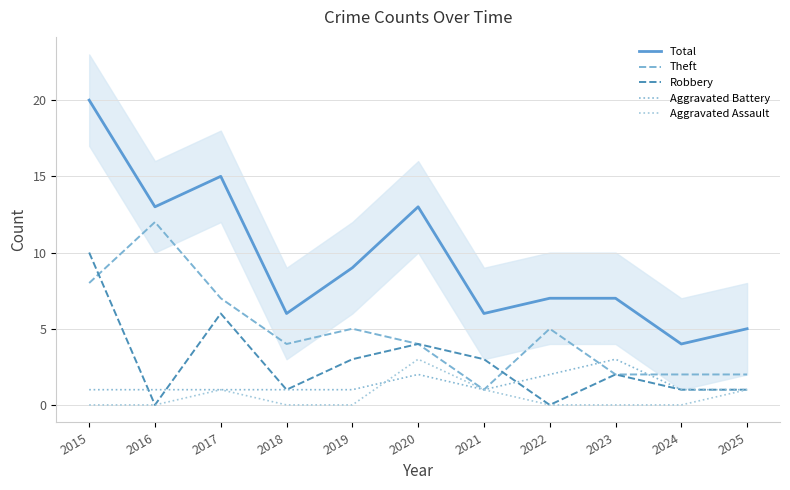

At which category does Robbery reach its first local valley?

2016